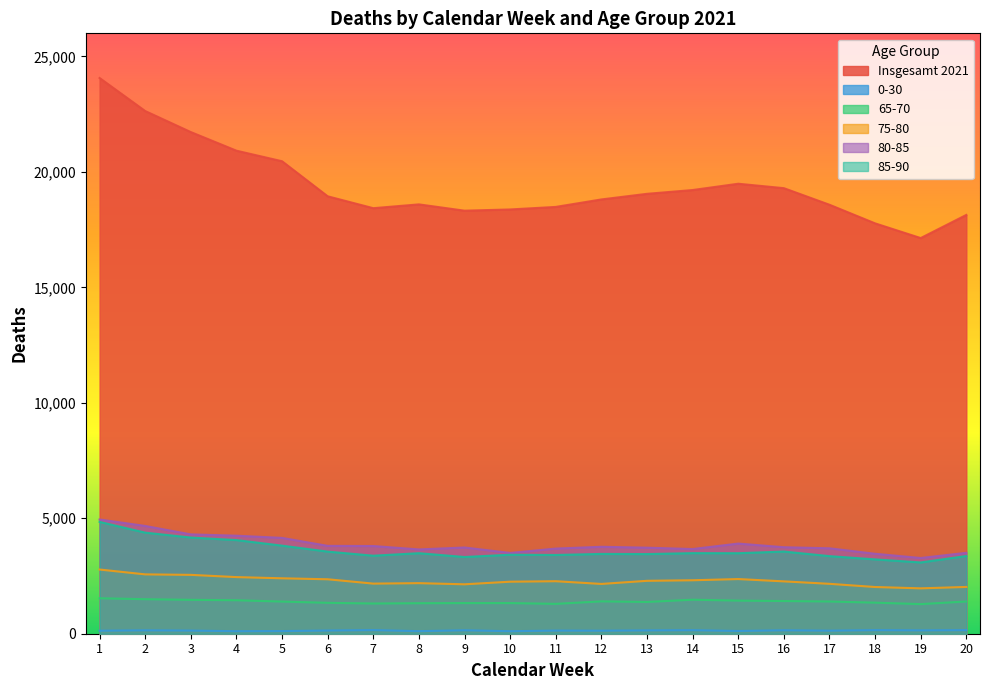

Which category has the lowest value across all series?

4